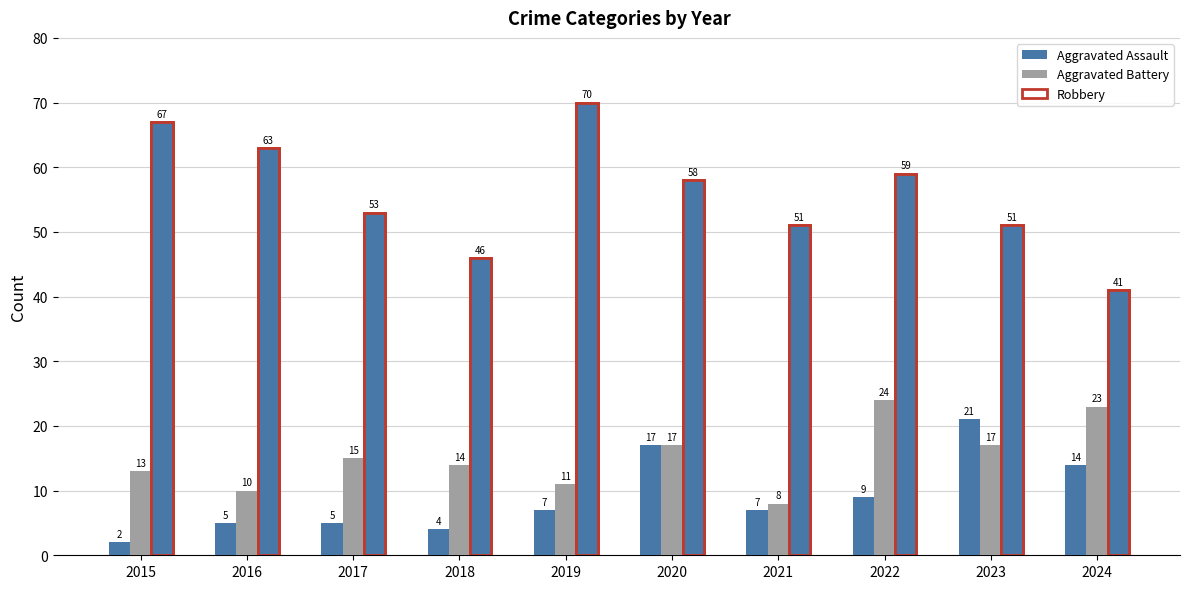

Read the Robbery value at 2019, to the nearest 10.

70